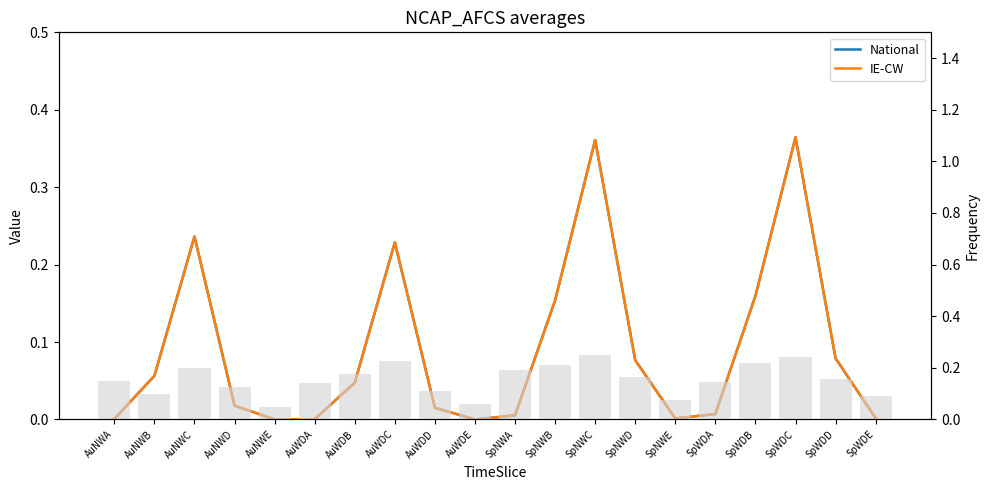

Reading left to right, extract all data points from this chart.

National: AuNWA=0.0	AuNWB=0.1	AuNWC=0.2	AuNWD=0.0	AuNWE=0.0	AuWDA=0.0	AuWDB=0.0	AuWDC=0.2	AuWDD=0.0	AuWDE=0.0	SpNWA=0.0	SpNWB=0.2	SpNWC=0.4	SpNWD=0.1	SpNWE=0.0	SpWDA=0.0	SpWDB=0.2	SpWDC=0.4	SpWDD=0.1	SpWDE=0.0
IE-CW: AuNWA=0.0	AuNWB=0.1	AuNWC=0.2	AuNWD=0.0	AuNWE=0.0	AuWDA=0.0	AuWDB=0.0	AuWDC=0.2	AuWDD=0.0	AuWDE=0.0	SpNWA=0.0	SpNWB=0.2	SpNWC=0.4	SpNWD=0.1	SpNWE=0.0	SpWDA=0.0	SpWDB=0.2	SpWDC=0.4	SpWDD=0.1	SpWDE=0.0